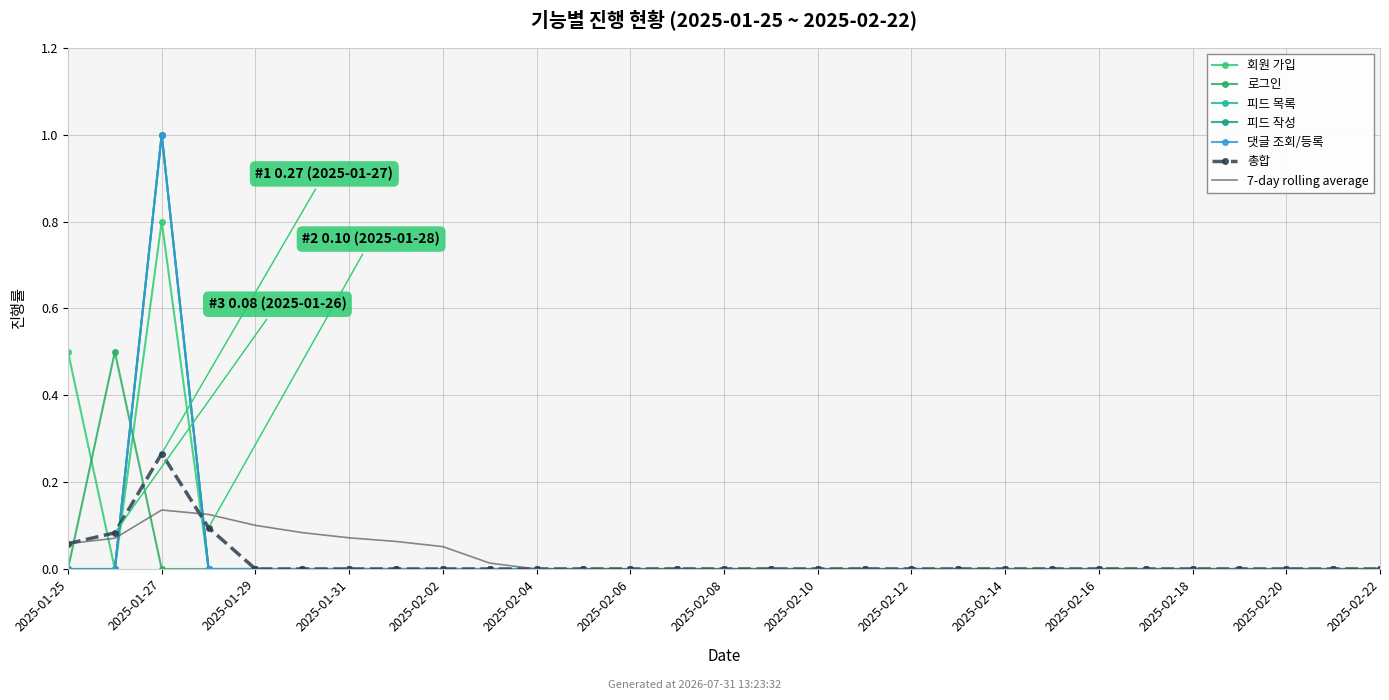

What is the difference between the maximum and second lowest values in the 댓글 조회/등록 series?

1.0